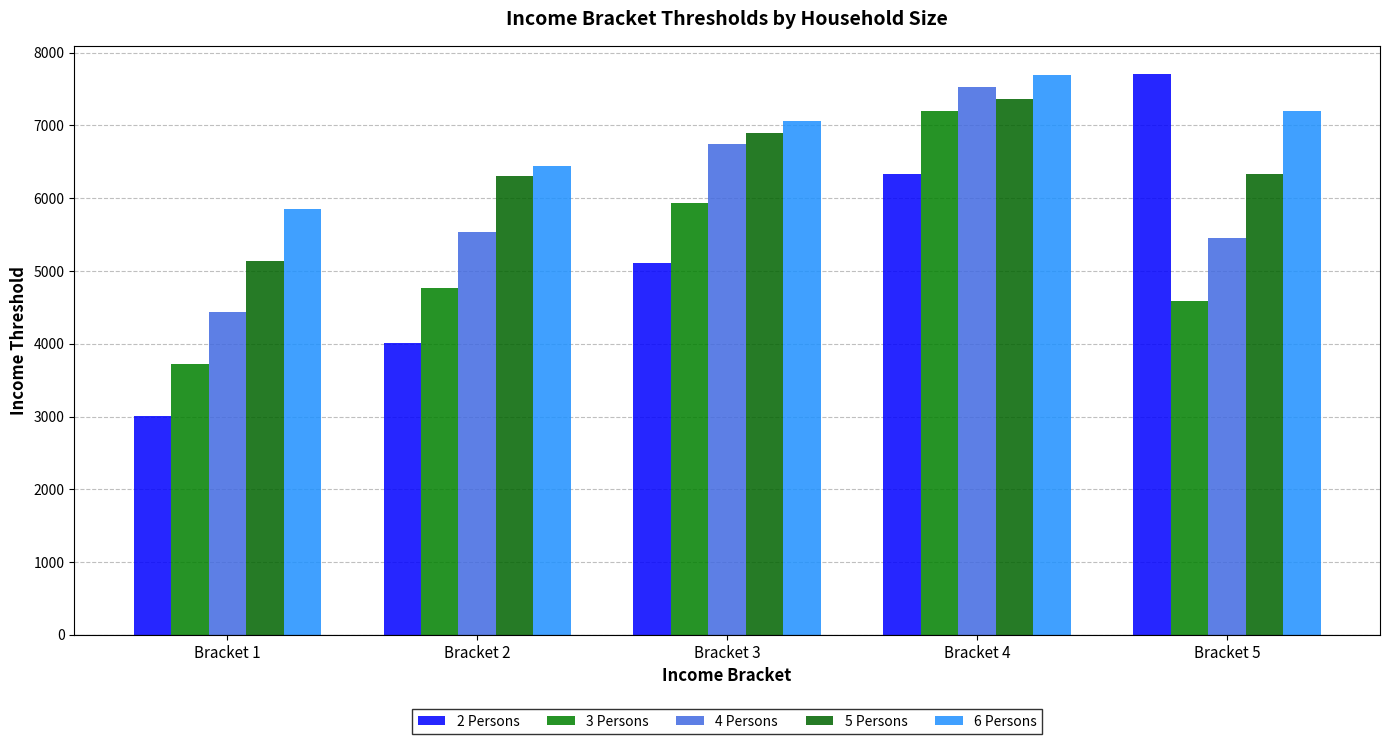

Is the value of 2 Persons at Bracket 3 greater than the value of 6 Persons at Bracket 4?

No